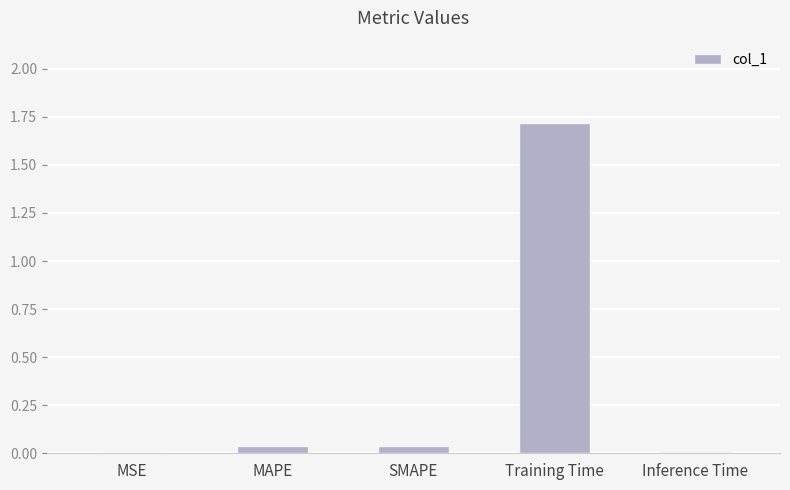

Which label corresponds to the largest value in the chart?

Training Time